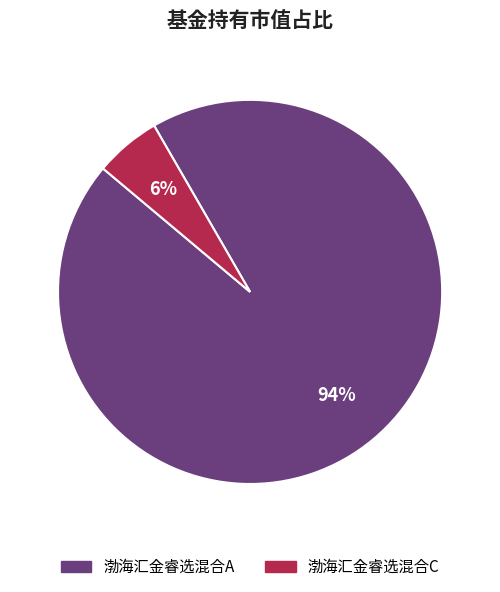

To the nearest percent, what is the average slice percentage?

50%